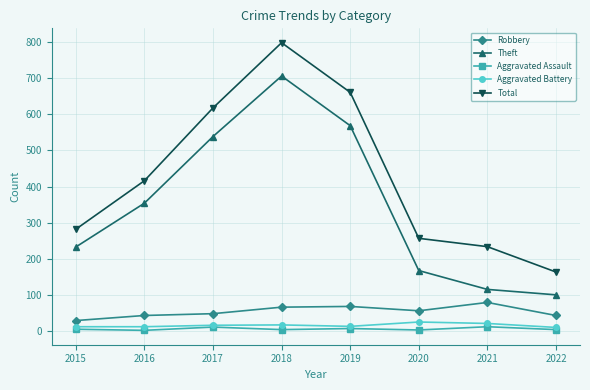

Which category has the lowest value in the Total series?

2022